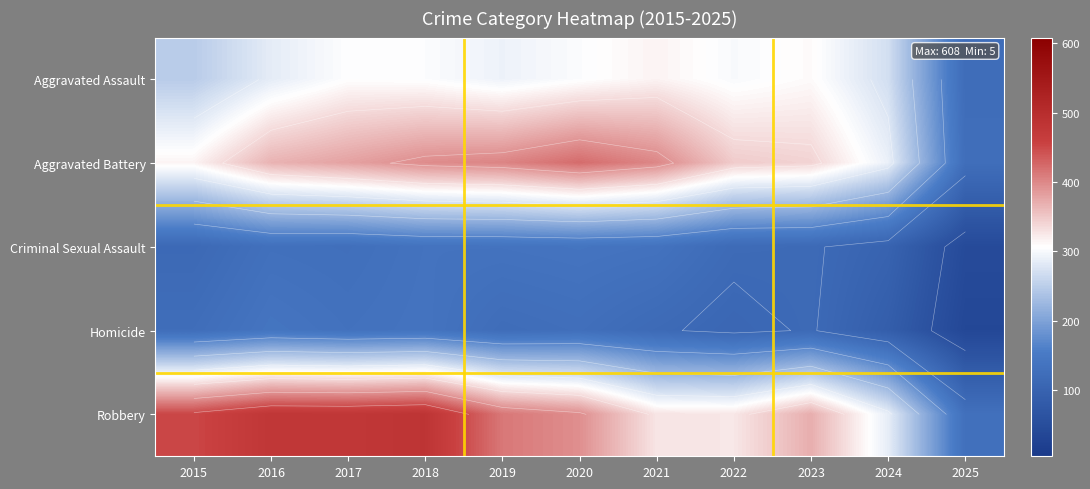

Which series changed the most between 2017 and 2021?

Robbery